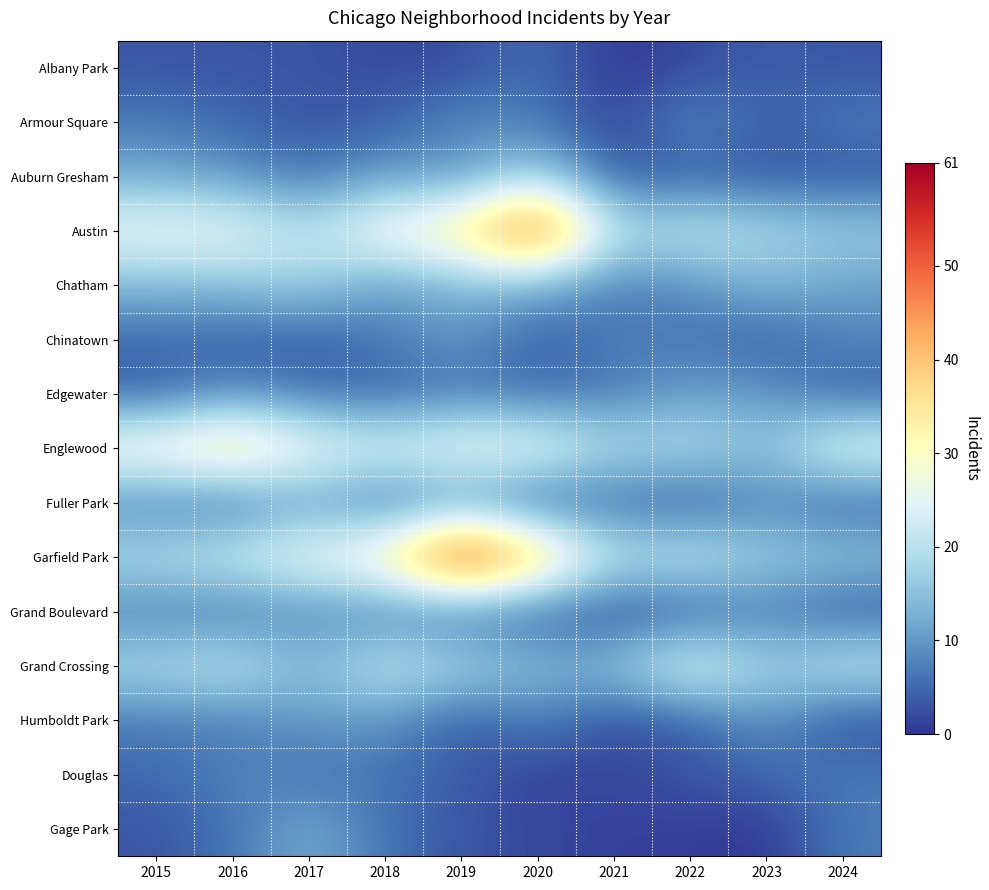

What is the total value across all series at 2018?

182